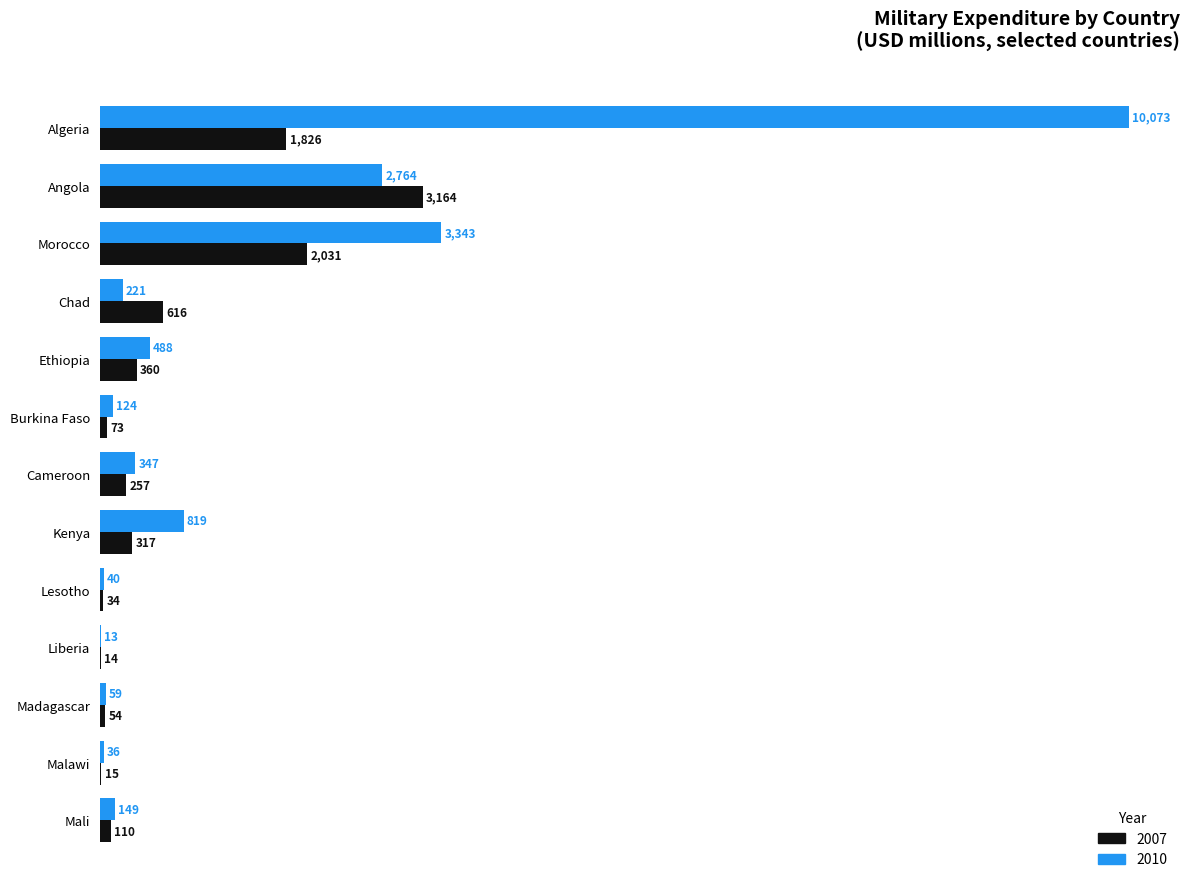

What value does the 2010 series have at Malawi?

35.7